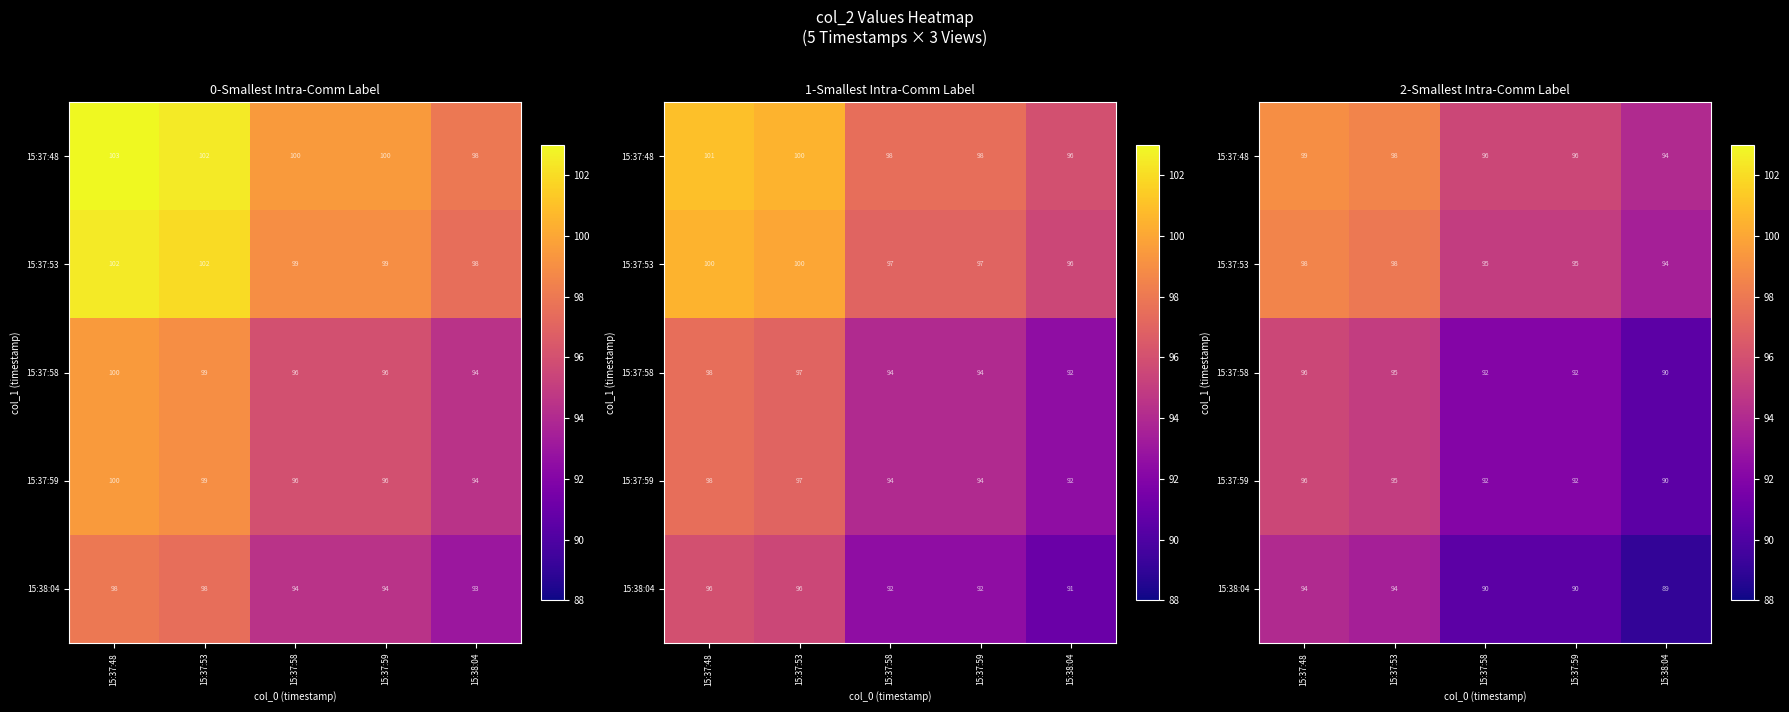

What is the sum of the 15:37:53 values at 15:37:58 and 15:37:59?

190.0